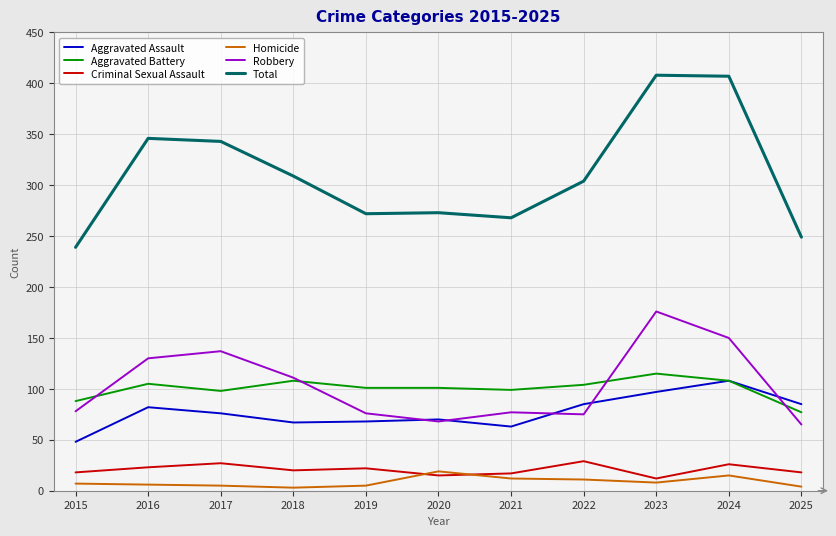

How many values in the Aggravated Assault series are below 76?

5